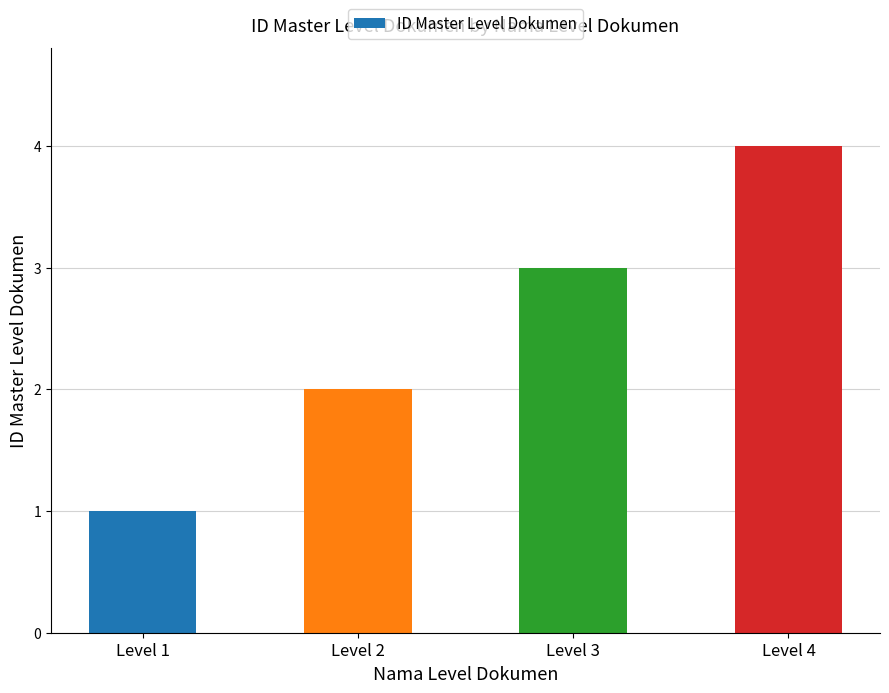

The value at Level 3 is 3. True or false?

True